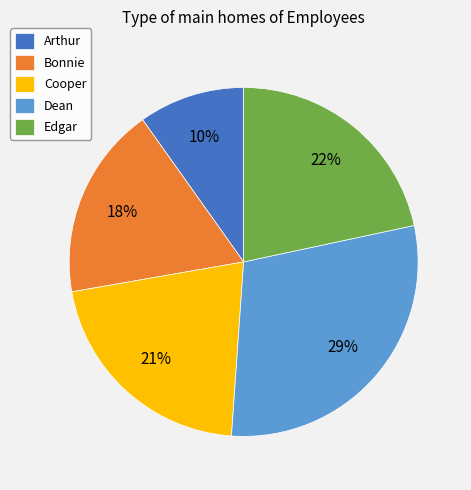

Does Dean represent more than half of the total?

No